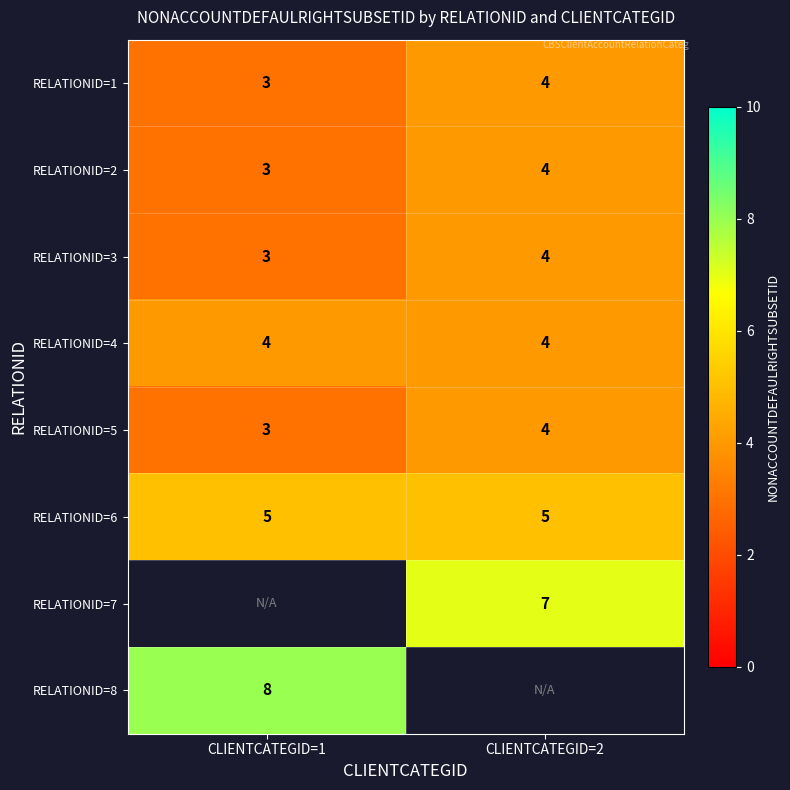

The RELATIONID=3 series shows 5.0 at CLIENTCATEGID=1. True or false?

False